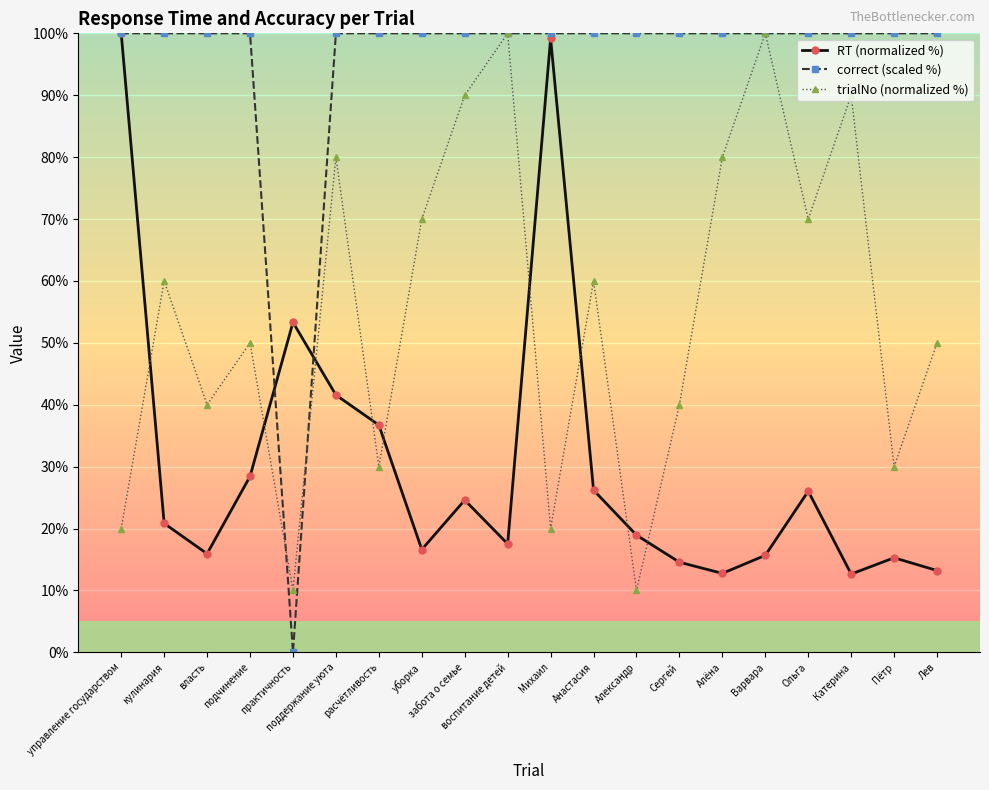

What is the sum of the trialNo (normalized %) values at Алёна and кулинария?

140.0